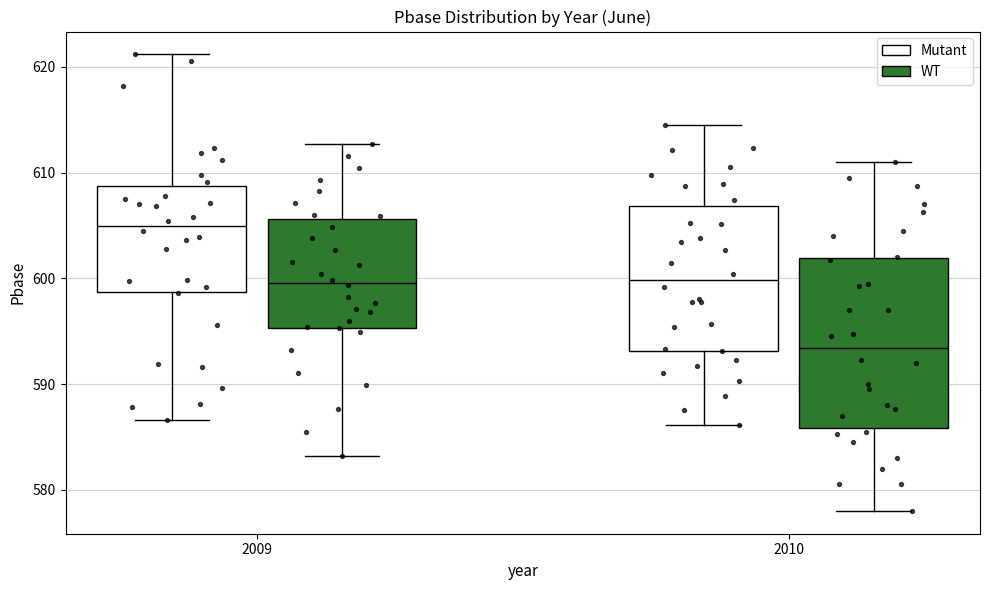

Which box's median line is the highest?

2009 (Mutant)